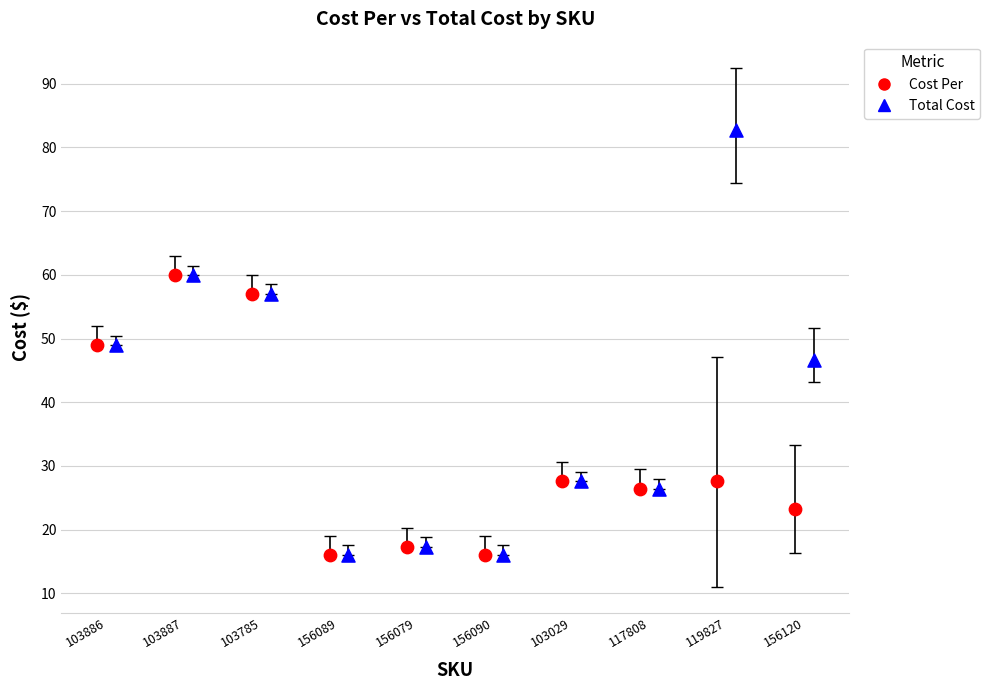

Which series reaches the maximum Y coordinate?

Total Cost